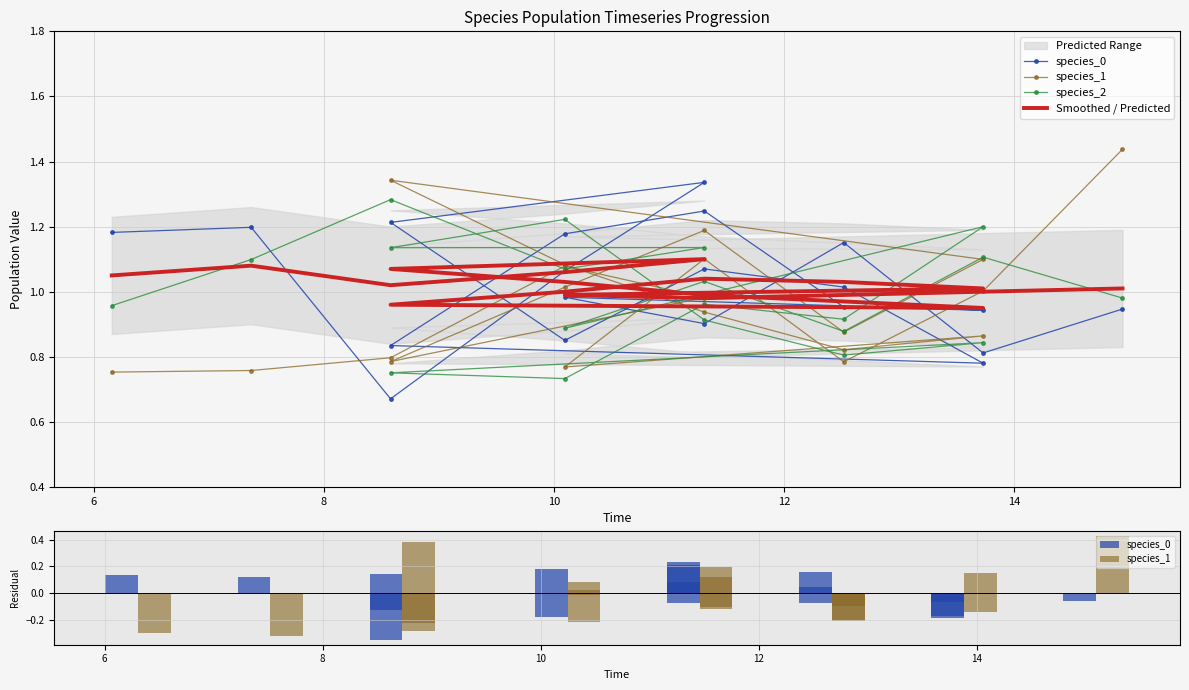

How many data points in Smoothed / Predicted are less than 1?

7